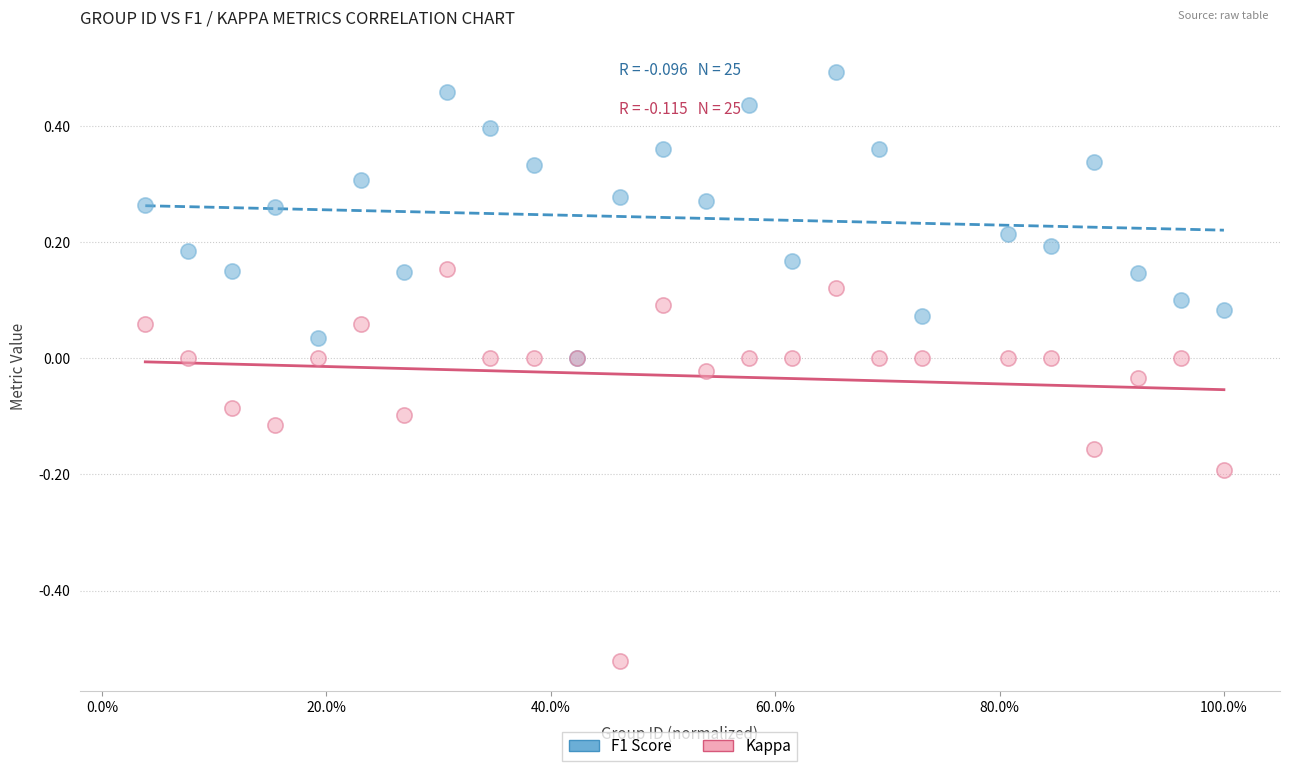

Which series reaches the minimum Y coordinate?

Kappa